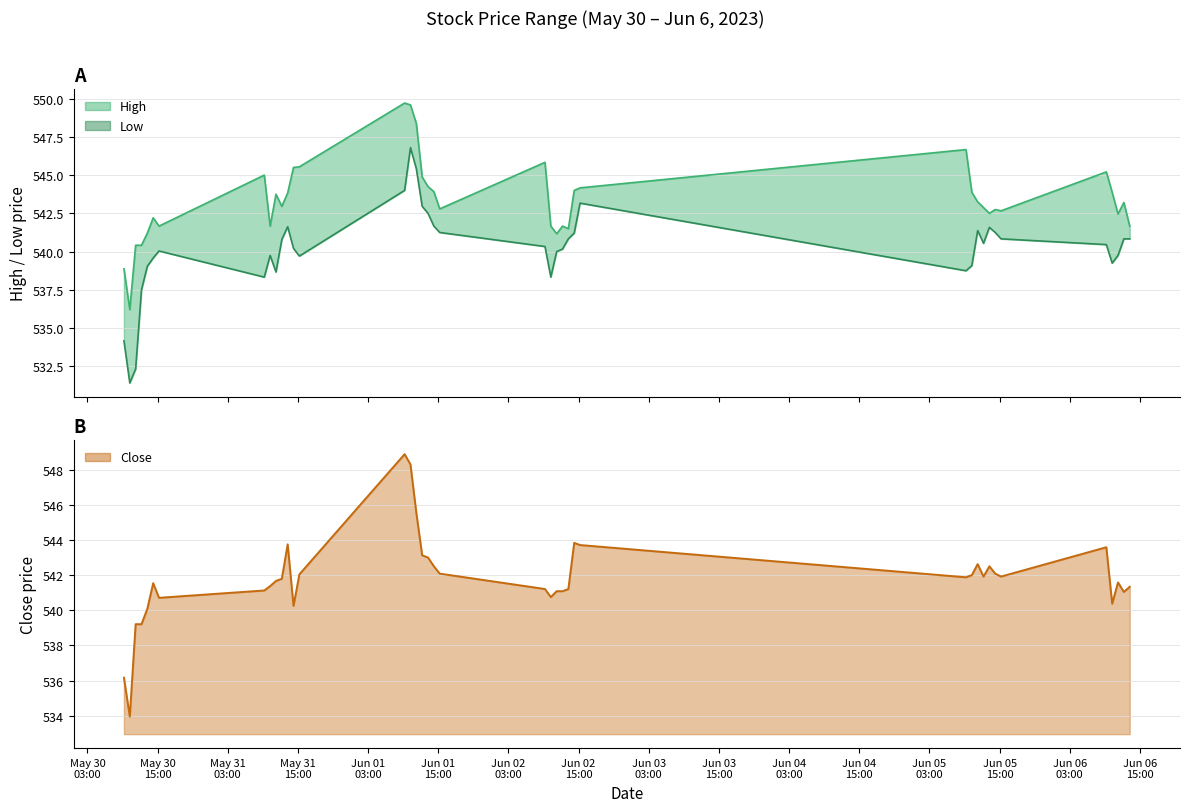

Reading right to left, transcribe all the data shown in this chart.

High: 2023-06-06 13:15=541.7	2023-06-06 12:15=543.2	2023-06-06 11:15=542.5	2023-06-06 10:15=543.9	2023-06-06 09:15=545.2	2023-06-05 15:15=542.7	2023-06-05 14:15=542.8	2023-06-05 13:15=542.5	2023-06-05 12:15=542.9	2023-06-05 11:15=543.2	2023-06-05 10:15=543.9	2023-06-05 09:15=546.7	2023-06-02 15:15=544.2	2023-06-02 14:15=544.0	2023-06-02 13:15=541.5	2023-06-02 12:15=541.7	2023-06-02 11:15=541.2	2023-06-02 10:15=541.7	2023-06-02 09:15=545.8	2023-06-01 15:15=542.8	2023-06-01 14:15=543.9	2023-06-01 13:15=544.2	2023-06-01 12:15=544.9	2023-06-01 11:15=548.4	2023-06-01 10:15=549.6	2023-06-01 09:15=549.7	2023-05-31 15:15=545.5	2023-05-31 14:15=545.5	2023-05-31 13:15=543.8	2023-05-31 12:15=543.0	2023-05-31 11:15=543.8	2023-05-31 10:15=541.7	2023-05-31 09:15=545.0	2023-05-30 15:15=541.7	2023-05-30 14:15=542.2	2023-05-30 13:15=541.2	2023-05-30 12:15=540.4	2023-05-30 11:15=540.4	2023-05-30 10:15=536.2	2023-05-30 09:15=538.9
Low: 2023-06-06 13:15=540.8	2023-06-06 12:15=540.8	2023-06-06 11:15=539.8	2023-06-06 10:15=539.2	2023-06-06 09:15=540.5	2023-06-05 15:15=540.8	2023-06-05 14:15=541.2	2023-06-05 13:15=541.6	2023-06-05 12:15=540.5	2023-06-05 11:15=541.4	2023-06-05 10:15=539.1	2023-06-05 09:15=538.8	2023-06-02 15:15=543.2	2023-06-02 14:15=541.2	2023-06-02 13:15=540.8	2023-06-02 12:15=540.2	2023-06-02 11:15=540.0	2023-06-02 10:15=538.3	2023-06-02 09:15=540.3	2023-06-01 15:15=541.2	2023-06-01 14:15=541.7	2023-06-01 13:15=542.5	2023-06-01 12:15=543.0	2023-06-01 11:15=545.4	2023-06-01 10:15=546.8	2023-06-01 09:15=544.0	2023-05-31 15:15=539.7	2023-05-31 14:15=540.2	2023-05-31 13:15=541.6	2023-05-31 12:15=540.8	2023-05-31 11:15=538.7	2023-05-31 10:15=539.8	2023-05-31 09:15=538.3	2023-05-30 15:15=540.0	2023-05-30 14:15=539.6	2023-05-30 13:15=539.0	2023-05-30 12:15=537.5	2023-05-30 11:15=532.3	2023-05-30 10:15=531.4	2023-05-30 09:15=534.2
Close: 2023-06-06 13:15=541.3	2023-06-06 12:15=541.0	2023-06-06 11:15=541.6	2023-06-06 10:15=540.4	2023-06-06 09:15=543.6	2023-06-05 15:15=541.9	2023-06-05 14:15=542.1	2023-06-05 13:15=542.5	2023-06-05 12:15=541.9	2023-06-05 11:15=542.6	2023-06-05 10:15=542.0	2023-06-05 09:15=541.9	2023-06-02 15:15=543.7	2023-06-02 14:15=543.8	2023-06-02 13:15=541.2	2023-06-02 12:15=541.1	2023-06-02 11:15=541.1	2023-06-02 10:15=540.8	2023-06-02 09:15=541.2	2023-06-01 15:15=542.1	2023-06-01 14:15=542.5	2023-06-01 13:15=543.0	2023-06-01 12:15=543.1	2023-06-01 11:15=545.5	2023-06-01 10:15=548.3	2023-06-01 09:15=548.9	2023-05-31 15:15=542.0	2023-05-31 14:15=540.2	2023-05-31 13:15=543.8	2023-05-31 12:15=541.8	2023-05-31 11:15=541.7	2023-05-31 10:15=541.4	2023-05-31 09:15=541.1	2023-05-30 15:15=540.7	2023-05-30 14:15=541.5	2023-05-30 13:15=540.1	2023-05-30 12:15=539.2	2023-05-30 11:15=539.2	2023-05-30 10:15=534.0	2023-05-30 09:15=536.2